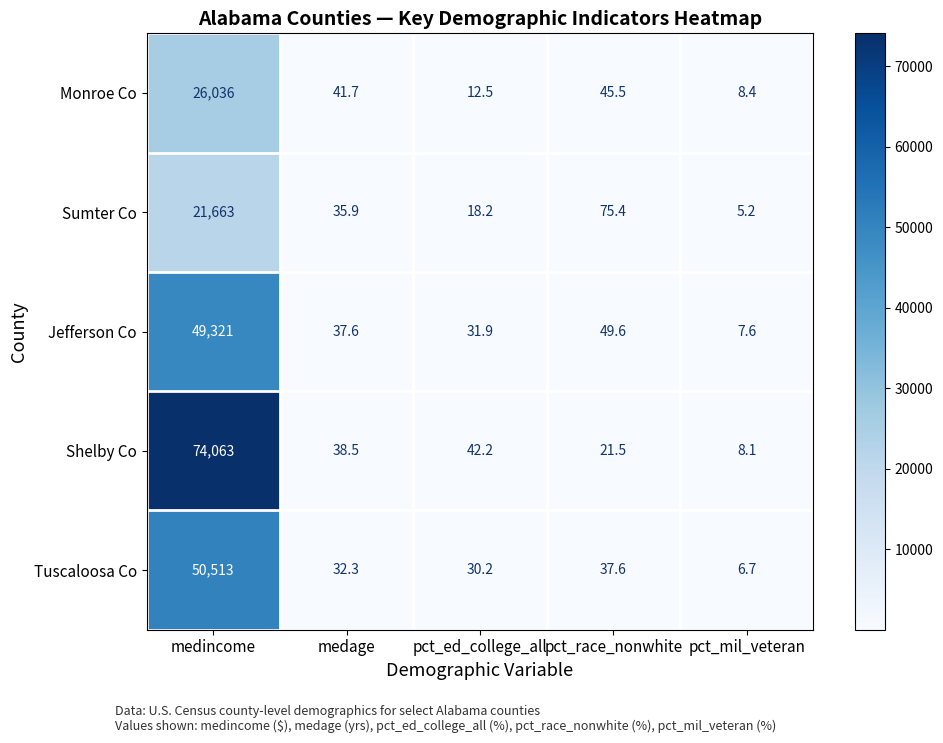

At how many categories does at least one series exceed 8309?

1